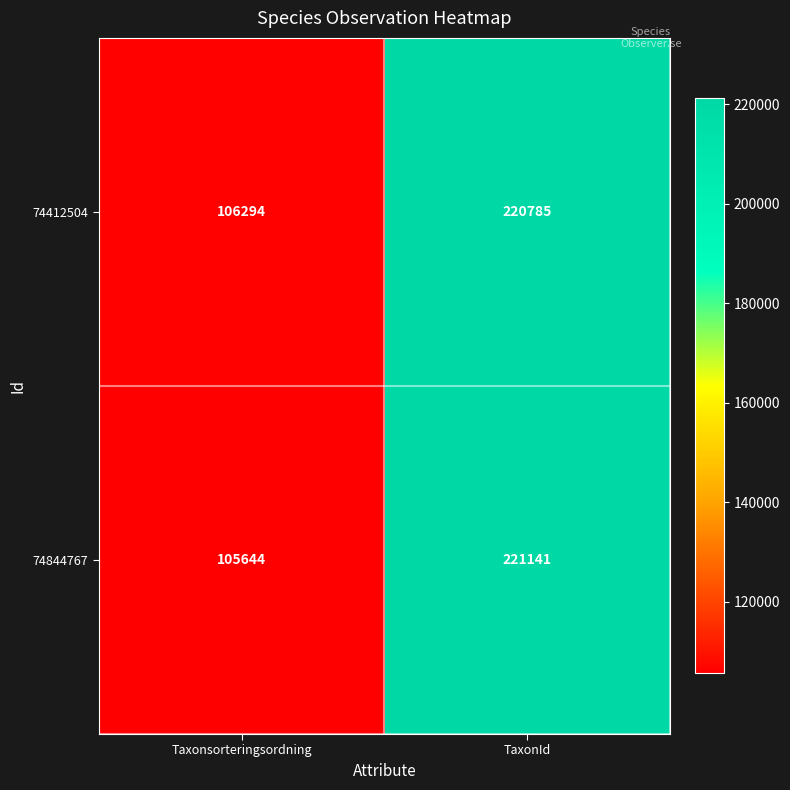

How many data points in 74412504 are less than 220785?

1